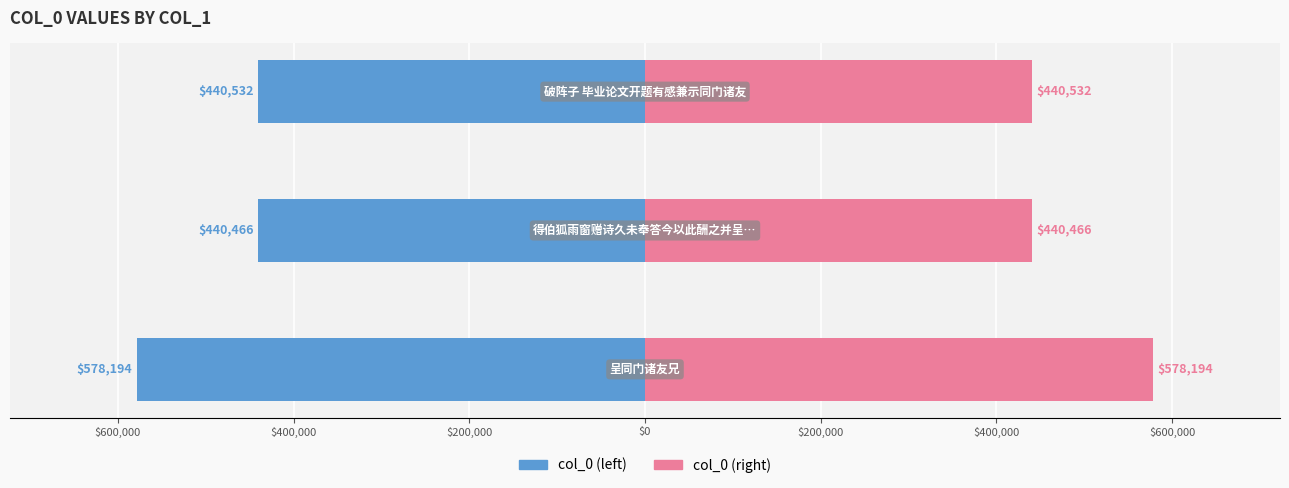

Between $800,000 and $600,000, which series saw the biggest shift?

col_0 (left)